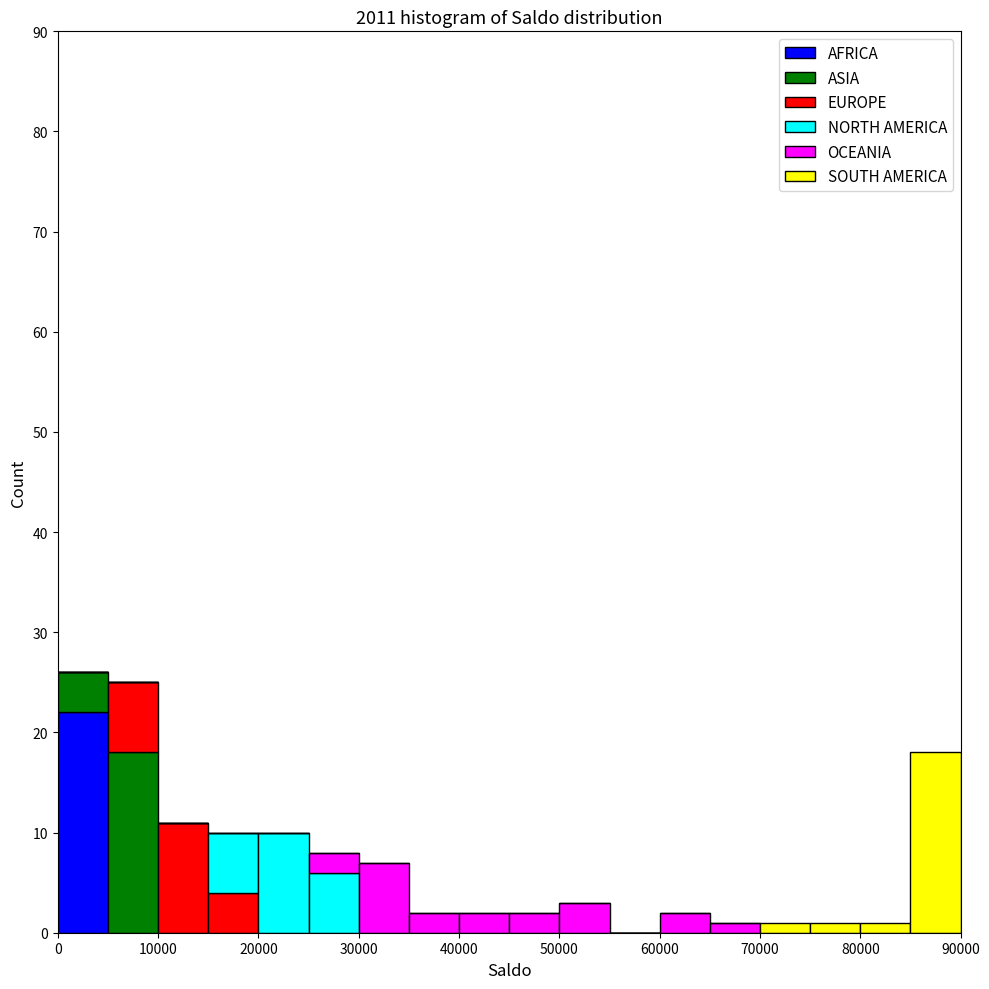

Which range on the x-axis has the tallest stacked bar (by total height)?

0 to 5000